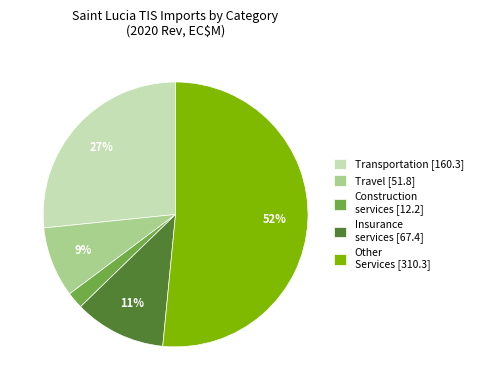

Does any single category account for the majority?

Yes